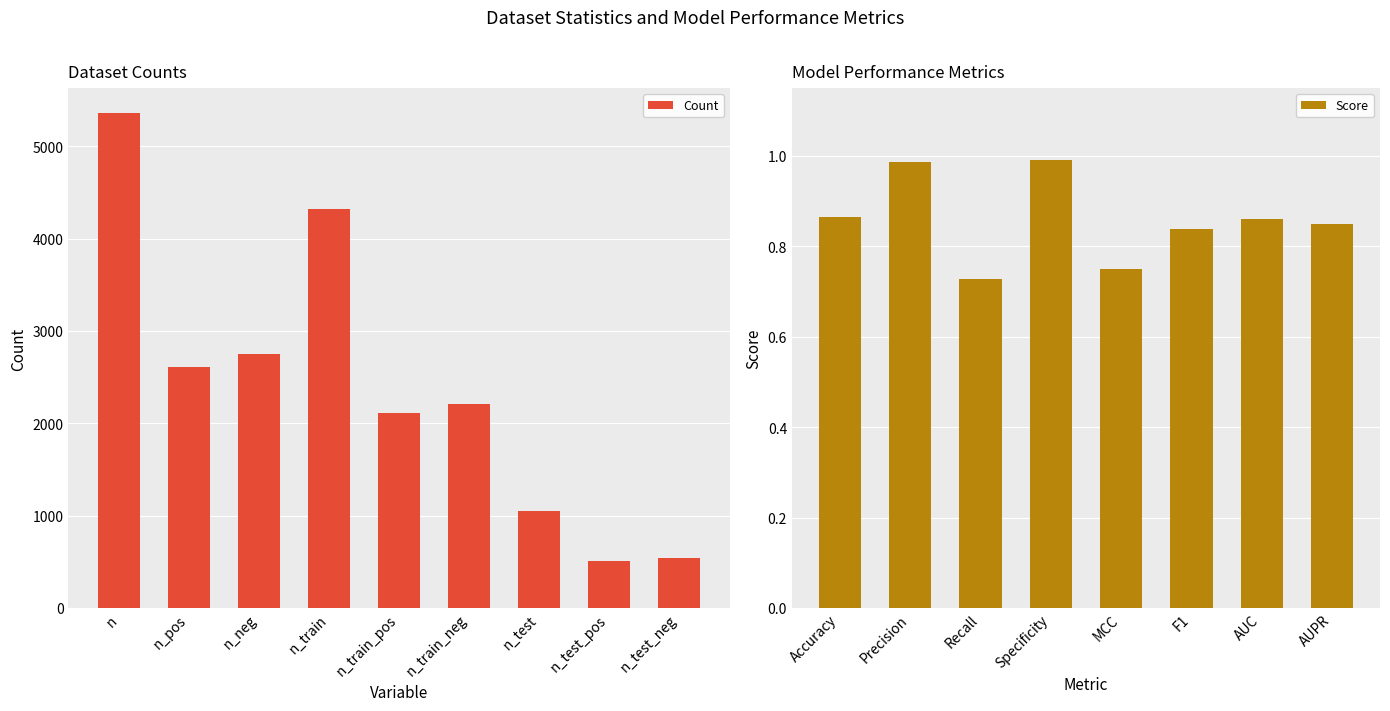

What is the greatest value displayed?

5363.0